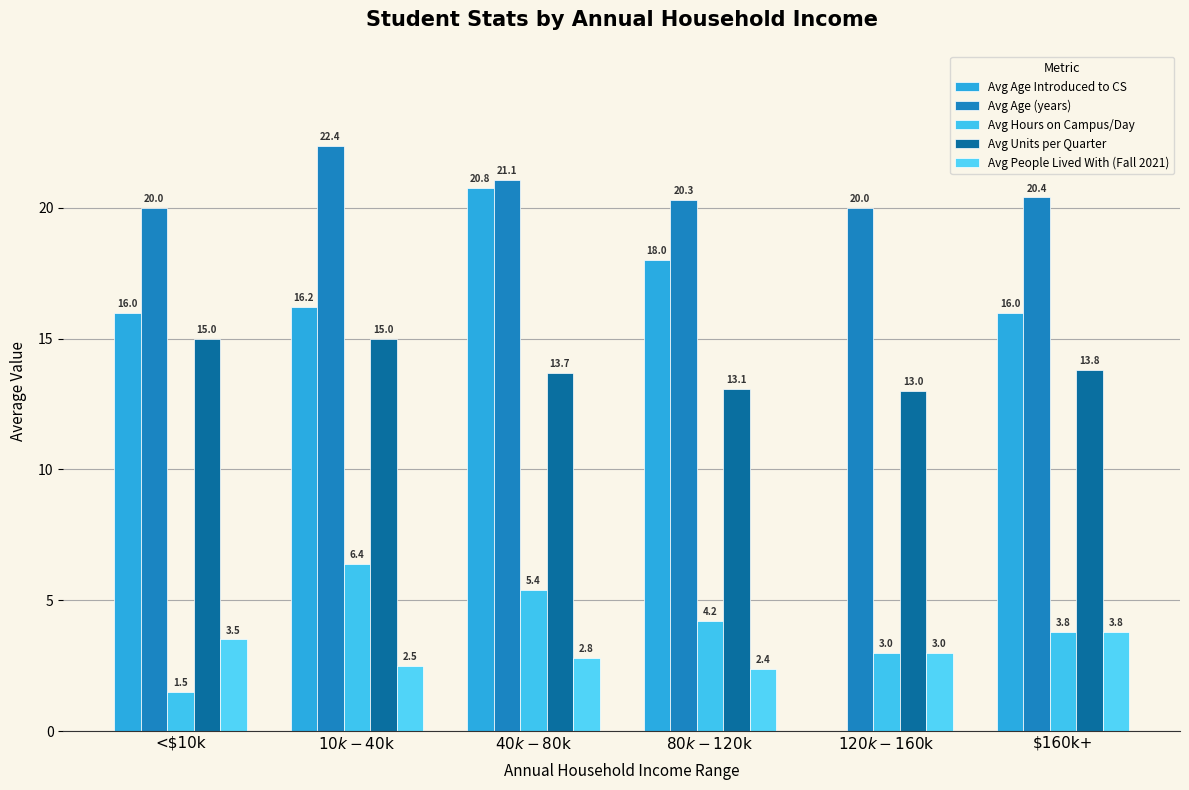

What is the value of the Avg People Lived With (Fall 2021) bar at the 1st from the left?

3.5